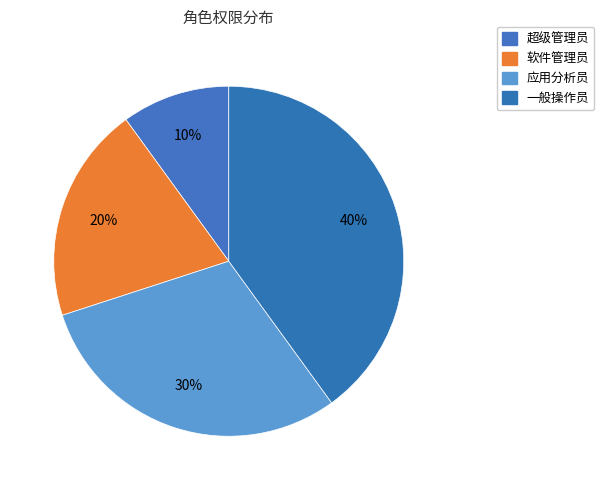

To the nearest percent, what portion does 一般操作员 represent?

40%